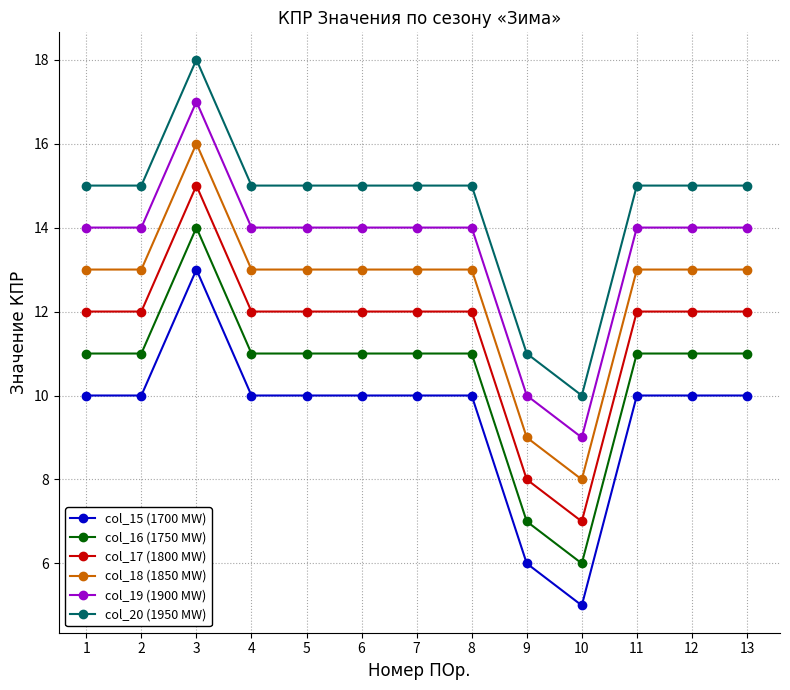

At which category does the chart reach its minimum across all series?

10